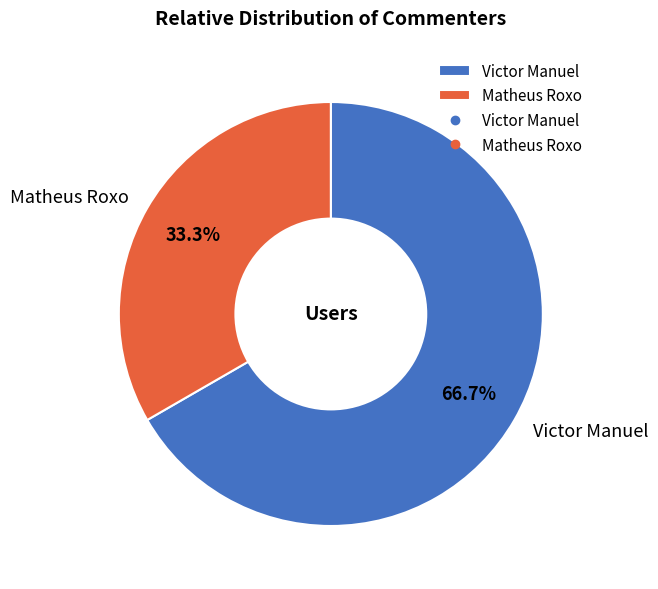

Count the number of slices in the pie.

2